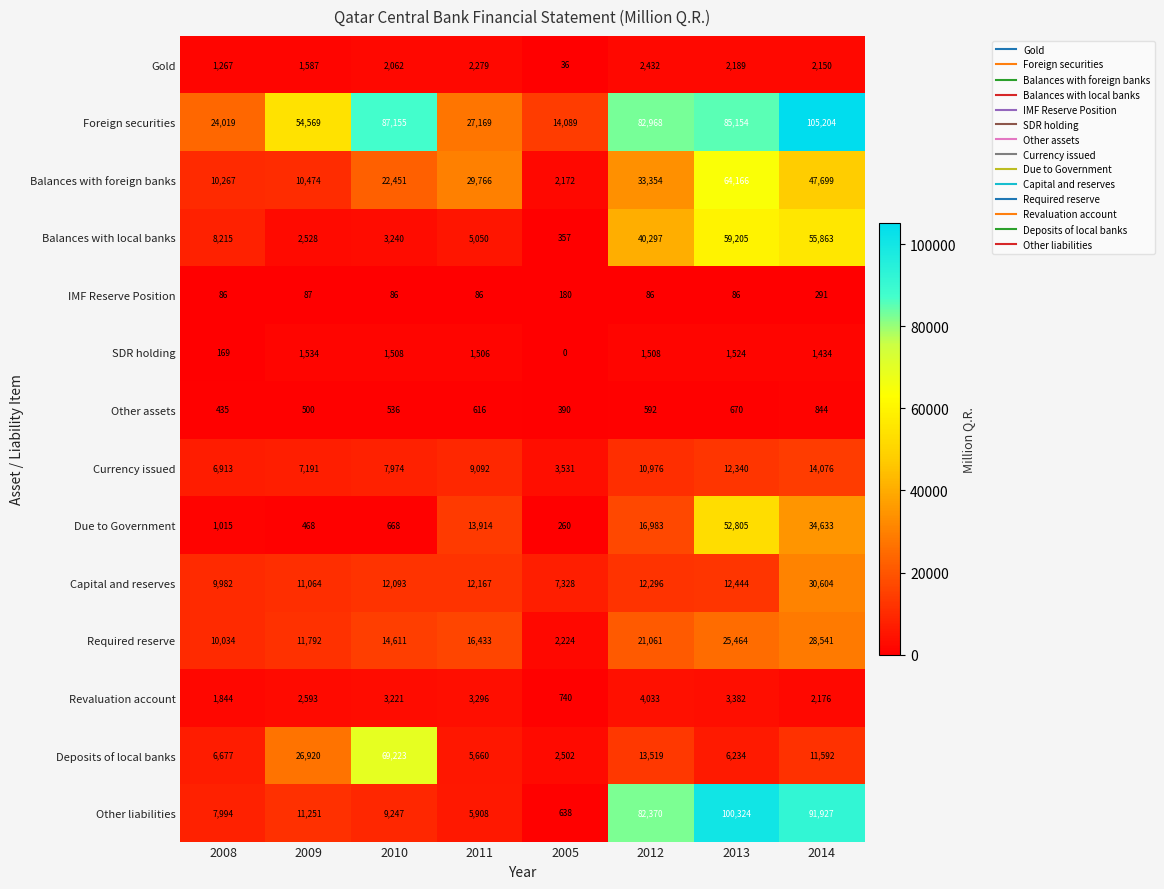

What is the sum of all Other liabilities values?

309659